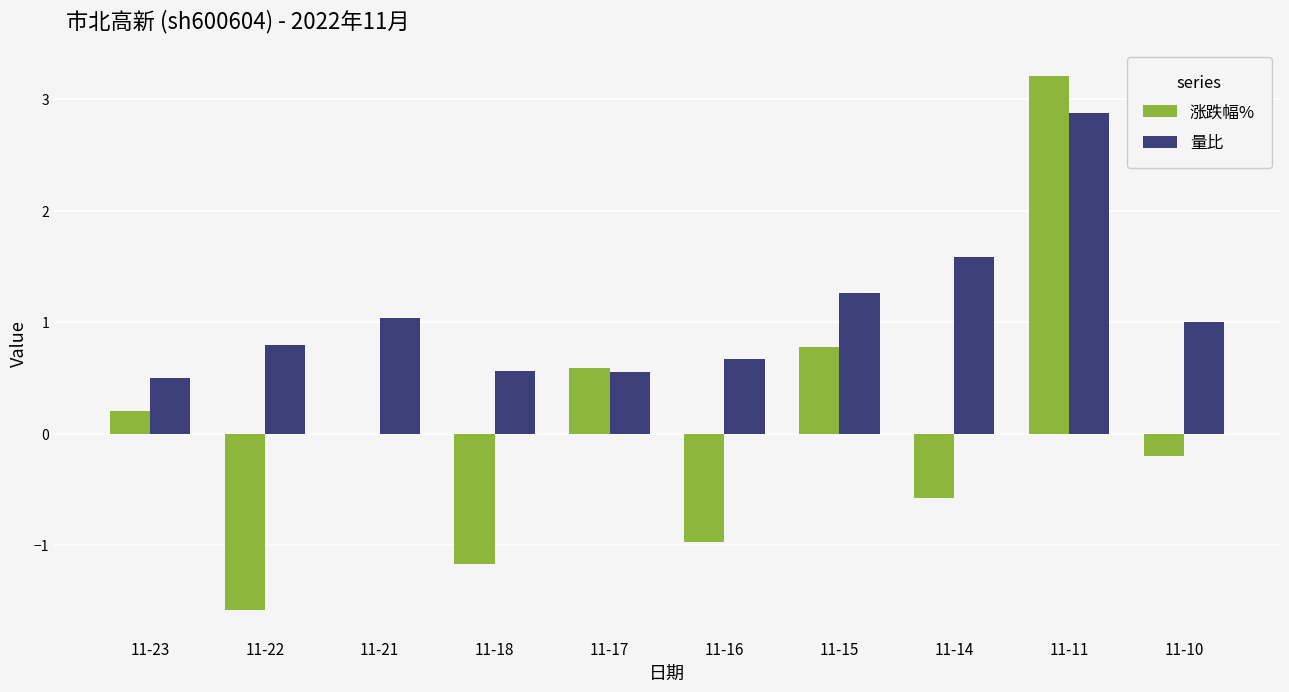

Reading left to right, what are all the values shown in this chart?

涨跌幅%: 11-23=0.2	11-22=-1.6	11-21=0.0	11-18=-1.2	11-17=0.6	11-16=-1.0	11-15=0.8	11-14=-0.6	11-11=3.2	11-10=-0.2
量比: 11-23=0.5	11-22=0.8	11-21=1.0	11-18=0.6	11-17=0.6	11-16=0.7	11-15=1.3	11-14=1.6	11-11=2.9	11-10=1.0